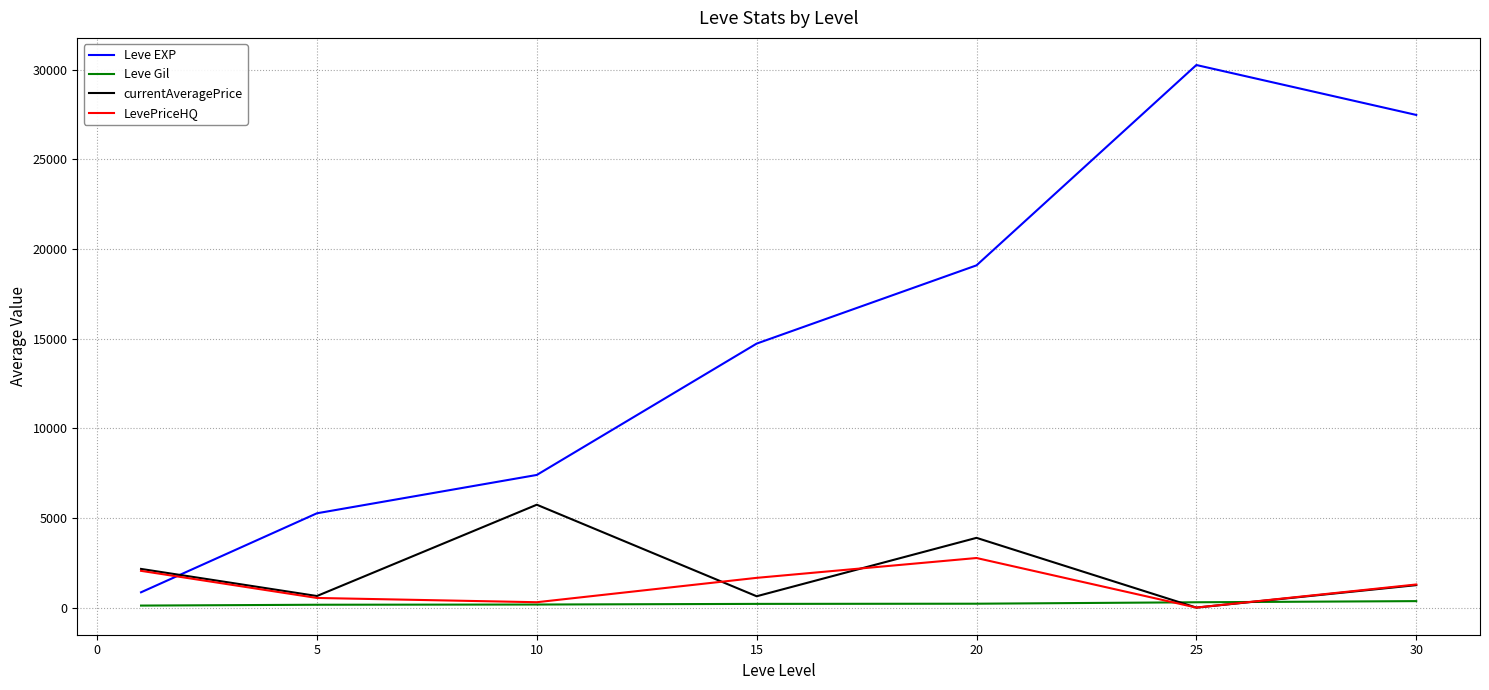

Does the chart display data point markers on the line(s)?

No